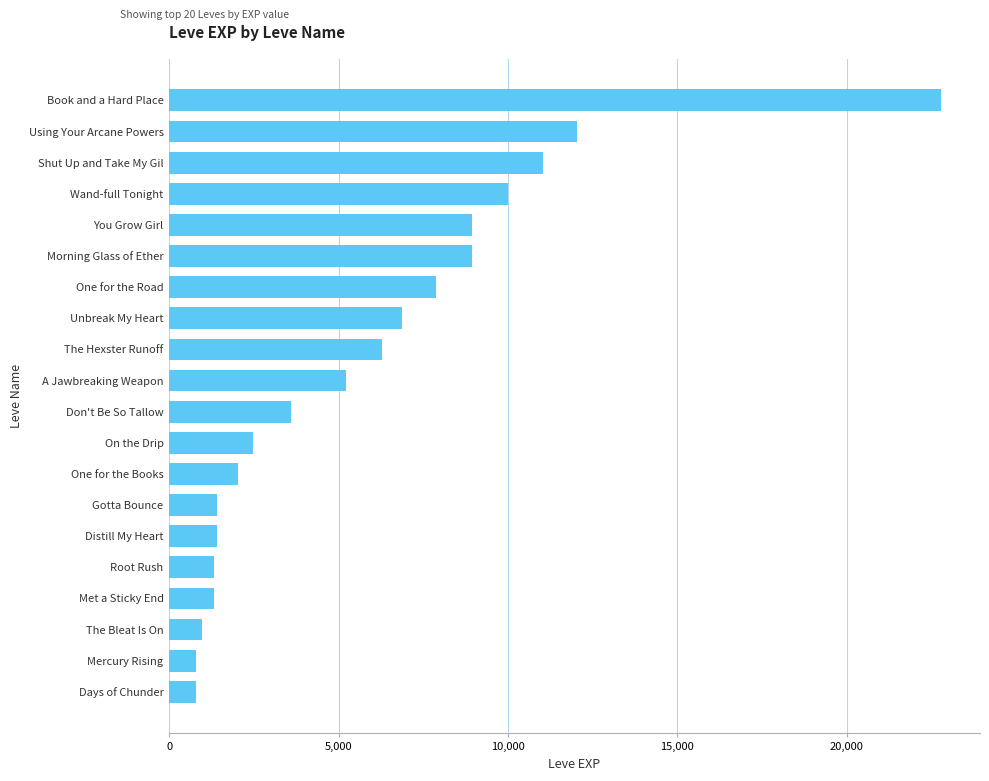

What is the sum of all values?

116180